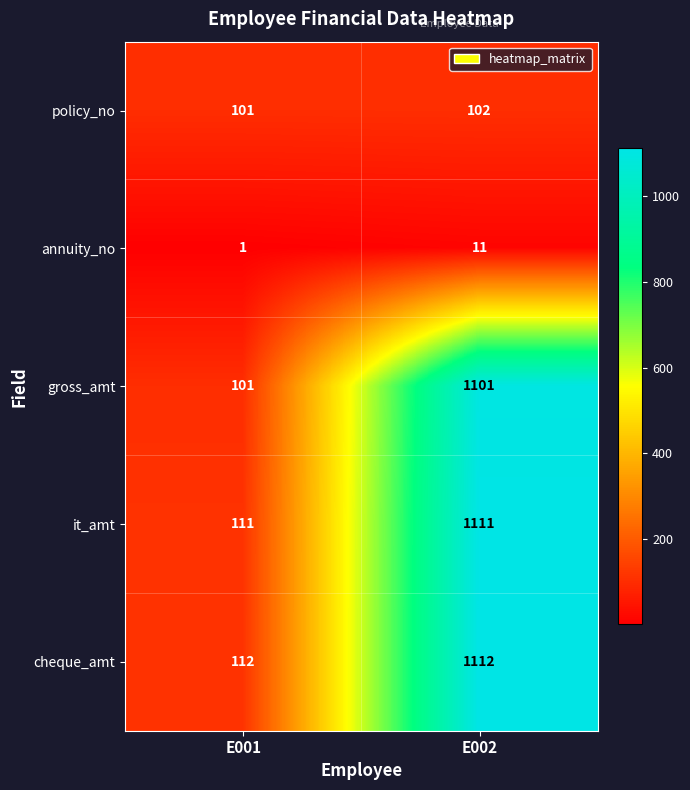

The value of policy_no at E001 is 101. True or false?

True